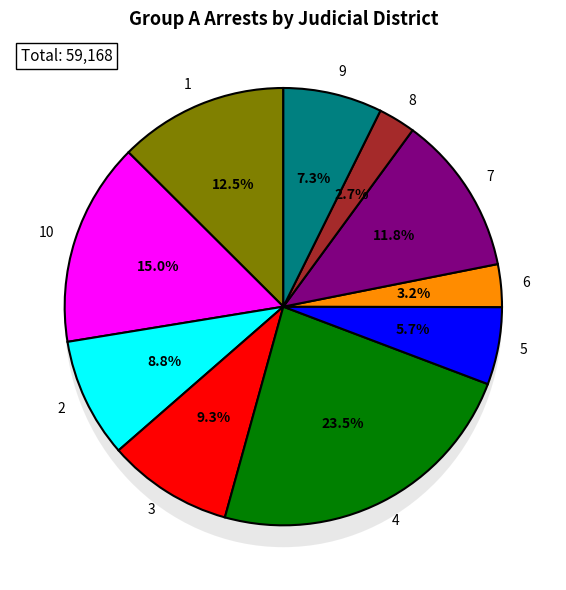

What percentage do 5 and 1 together represent?

18.3%